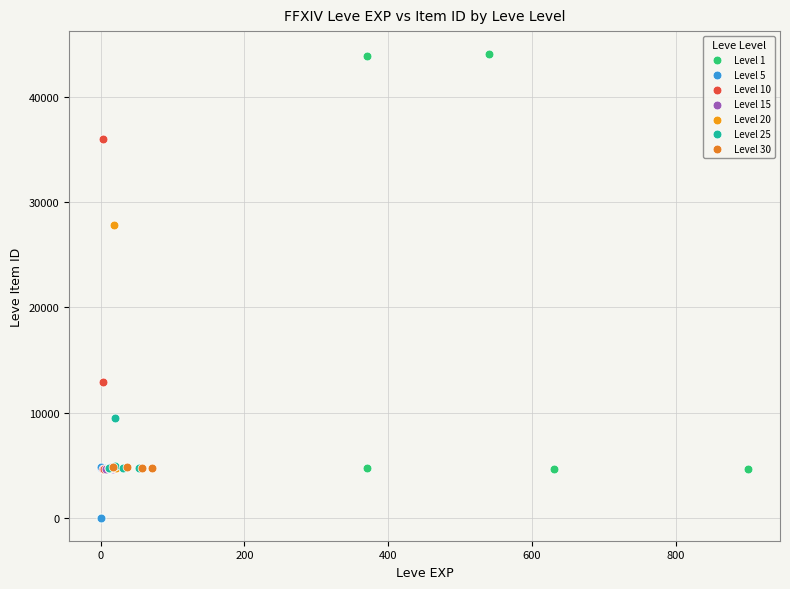

Which series has the largest Y range (max minus min)?

Level 1